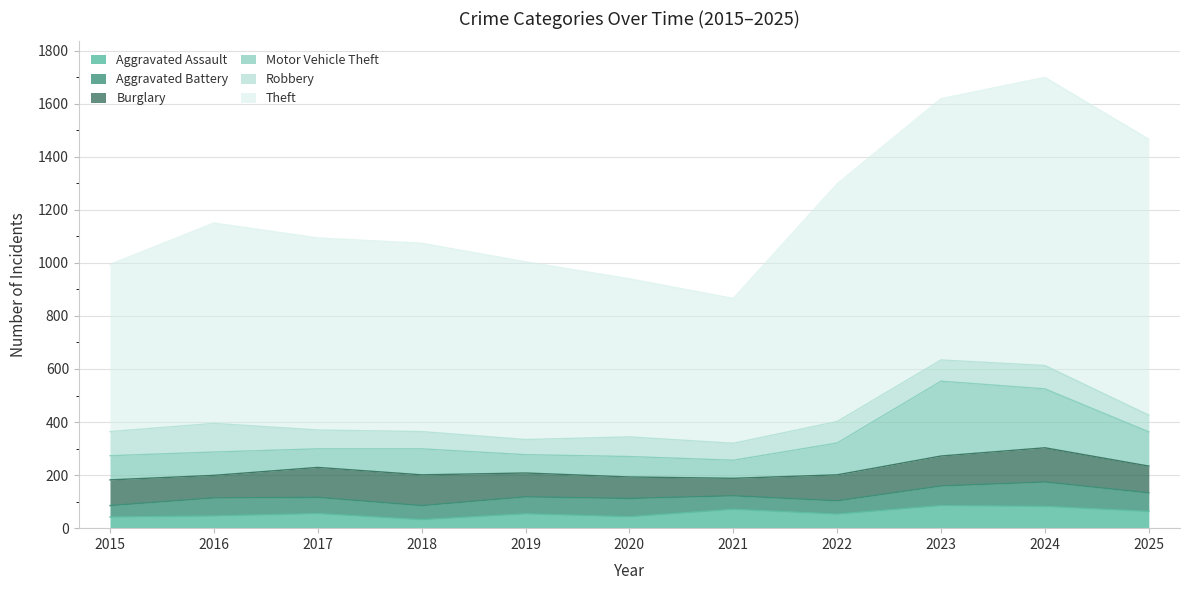

Reading left to right, extract all data points from this chart.

Aggravated Assault: 42	46	55	32	54	43	71	53	85	82	63
Aggravated Battery: 43	68	61	53	64	69	51	50	74	92	70
Burglary: 97	85	113	116	90	81	66	98	113	129	101
Motor Vehicle Theft: 91	88	70	98	69	77	68	120	282	222	129
Robbery: 91	108	71	65	57	74	64	81	80	88	63
Theft: 630	755	724	710	670	596	546	896	985	1086	1040